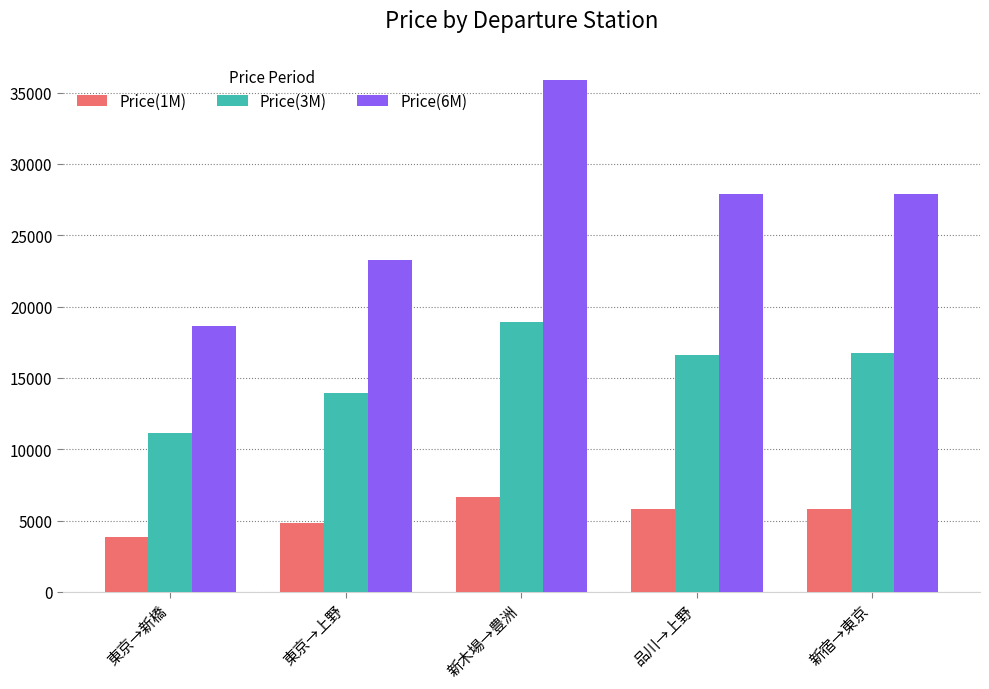

List the series in order of their overall mean, highest first.

Price(6M), Price(3M), Price(1M)